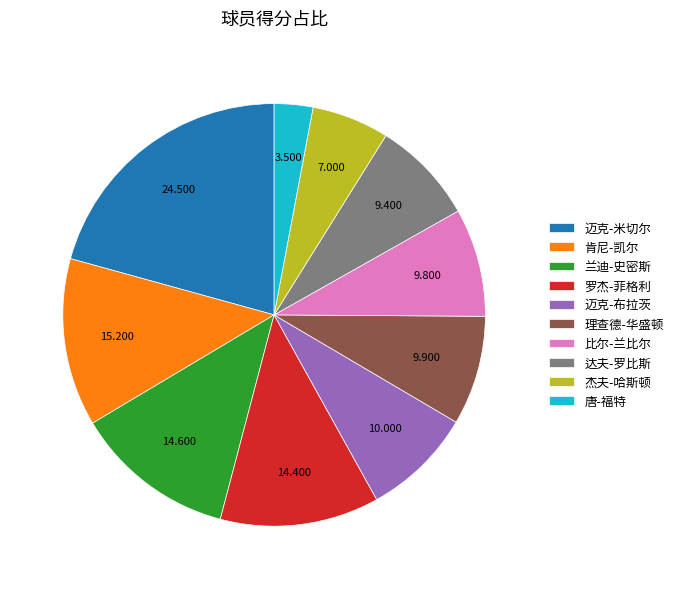

Combined, do 肯尼-凯尔 and 理查德-华盛顿 account for over 50%?

No